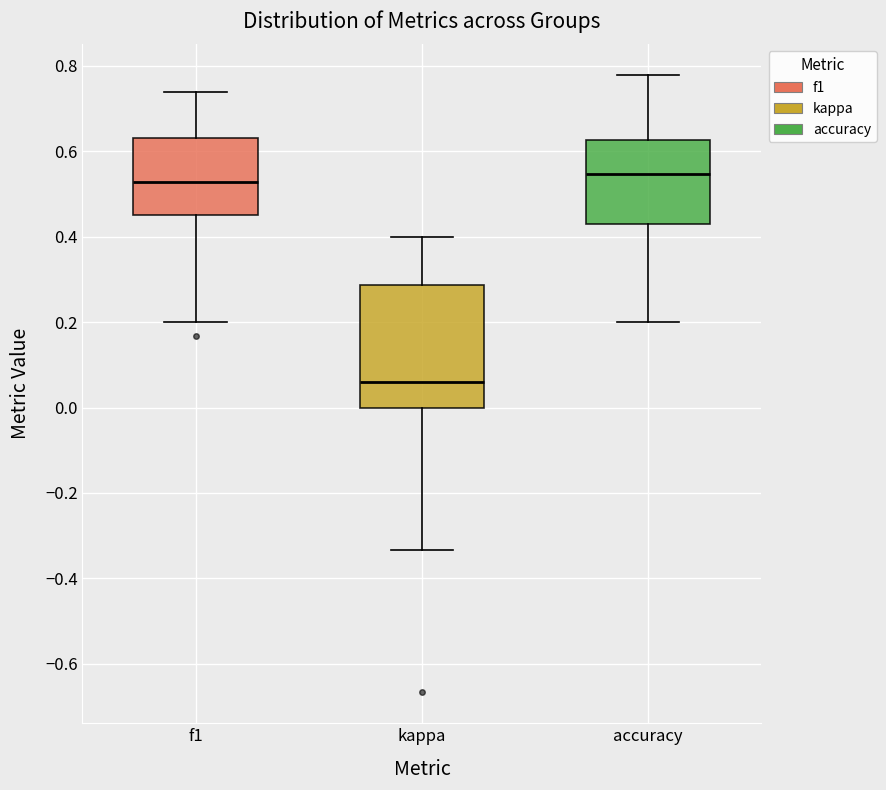

Reading left to right, read every box against the y-axis: the position of its median line, the range the box covers, and the ends of its whiskers. The values are not printed on the chart, so give them approximately, as read against the axis.

f1: median 0.52, box 0.46 to 0.64, whiskers 0.20 to 0.74
kappa: median 0.06, box 0.00 to 0.28, whiskers -0.34 to 0.40
accuracy: median 0.54, box 0.42 to 0.62, whiskers 0.20 to 0.78